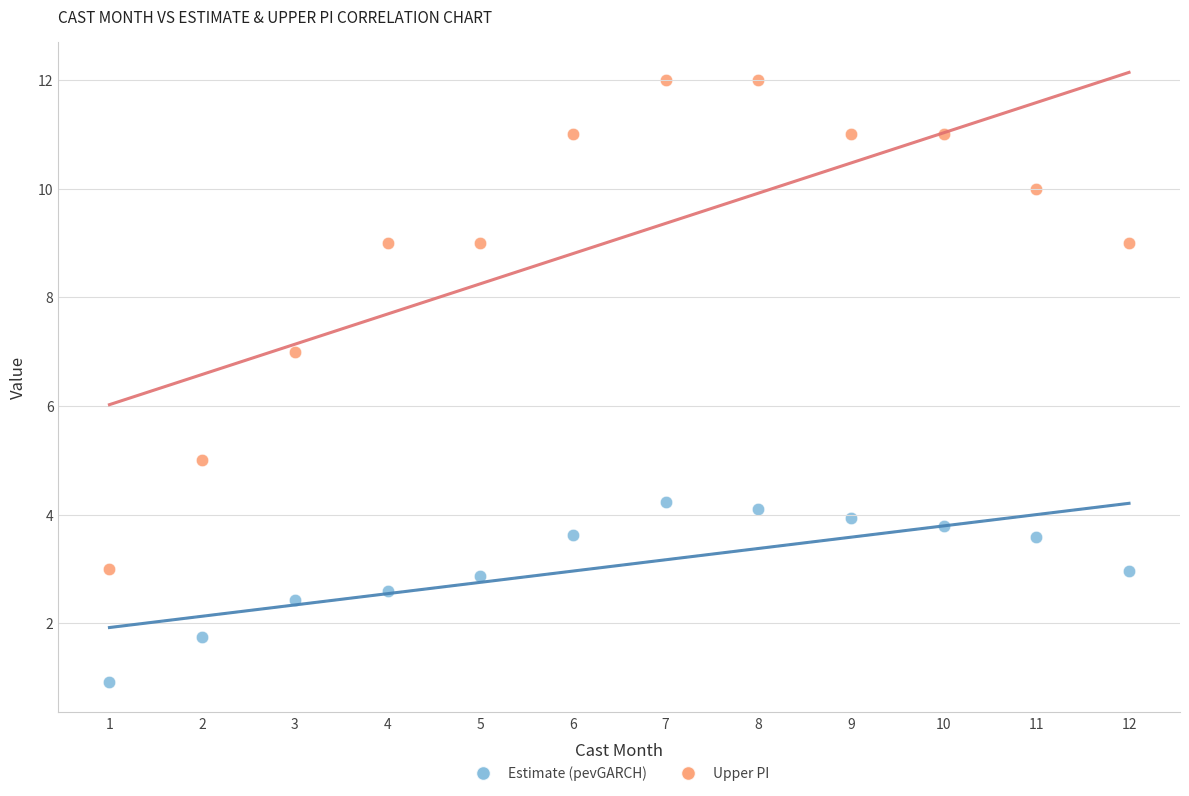

What are all the series names shown in the legend?

Estimate (pevGARCH), Upper PI